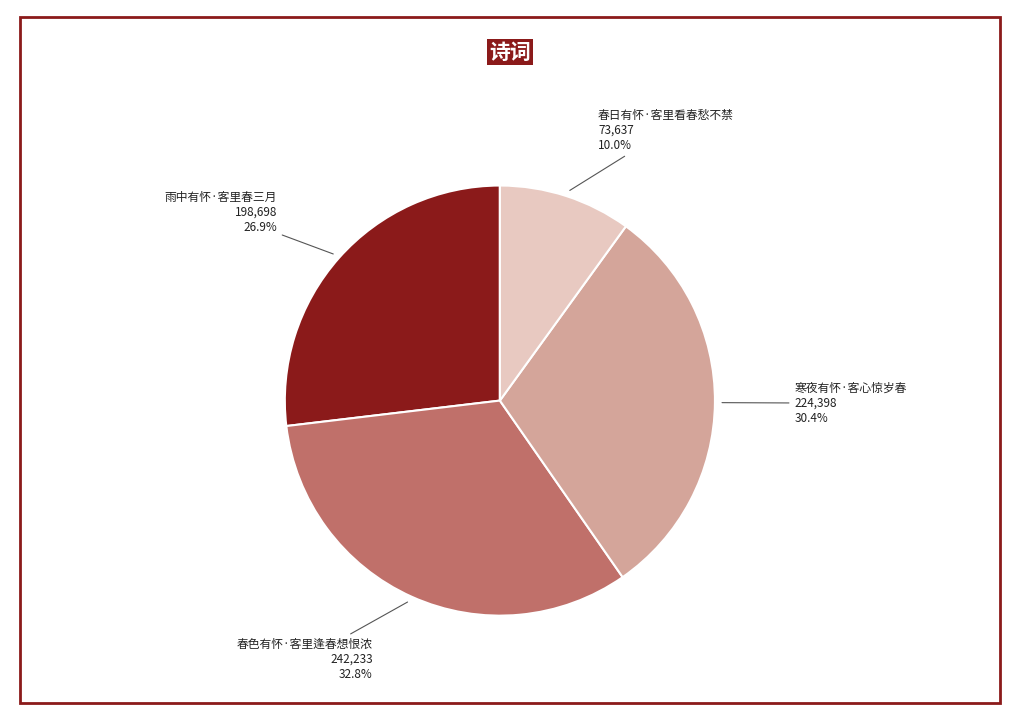

Does any single category account for the majority?

No